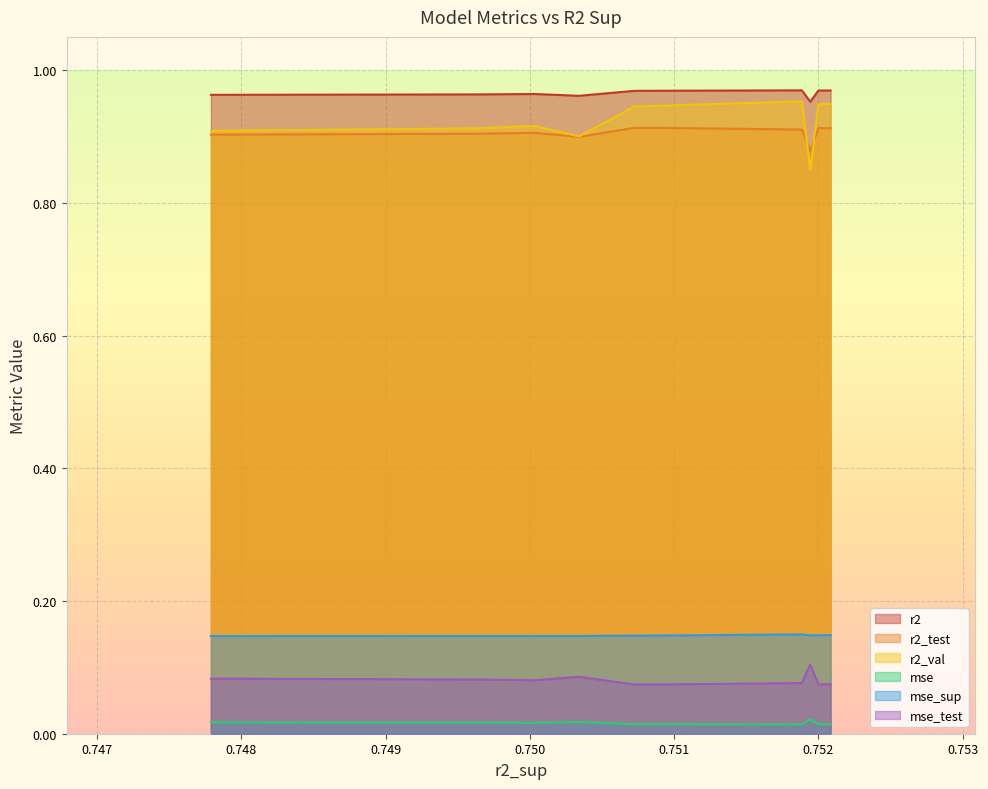

True or false: r2 and mse_sup cross at least once.

False